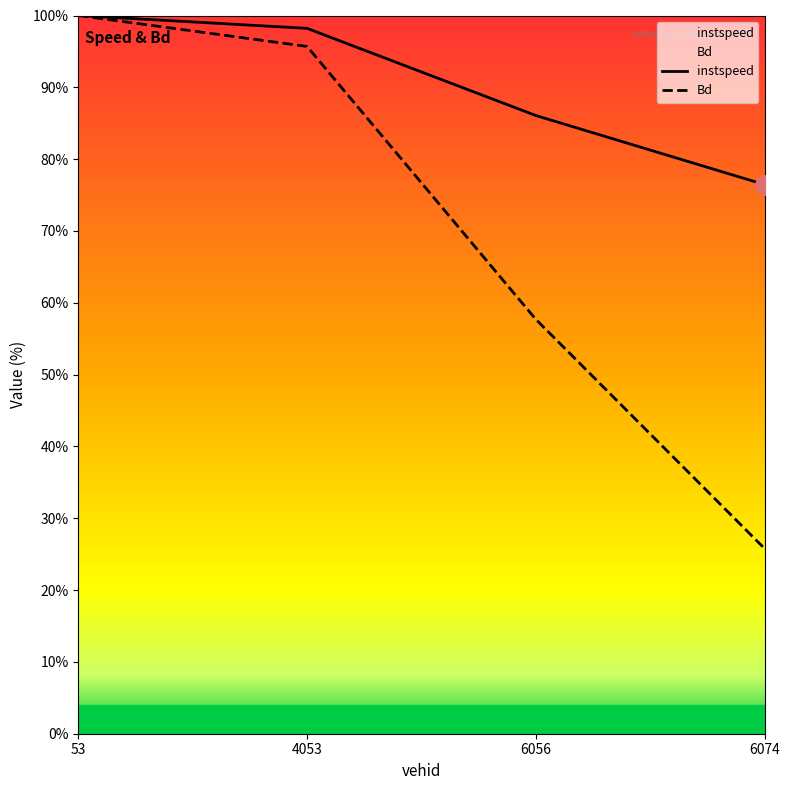

True or false: instspeed has more than 1 points higher than both neighbors.

False